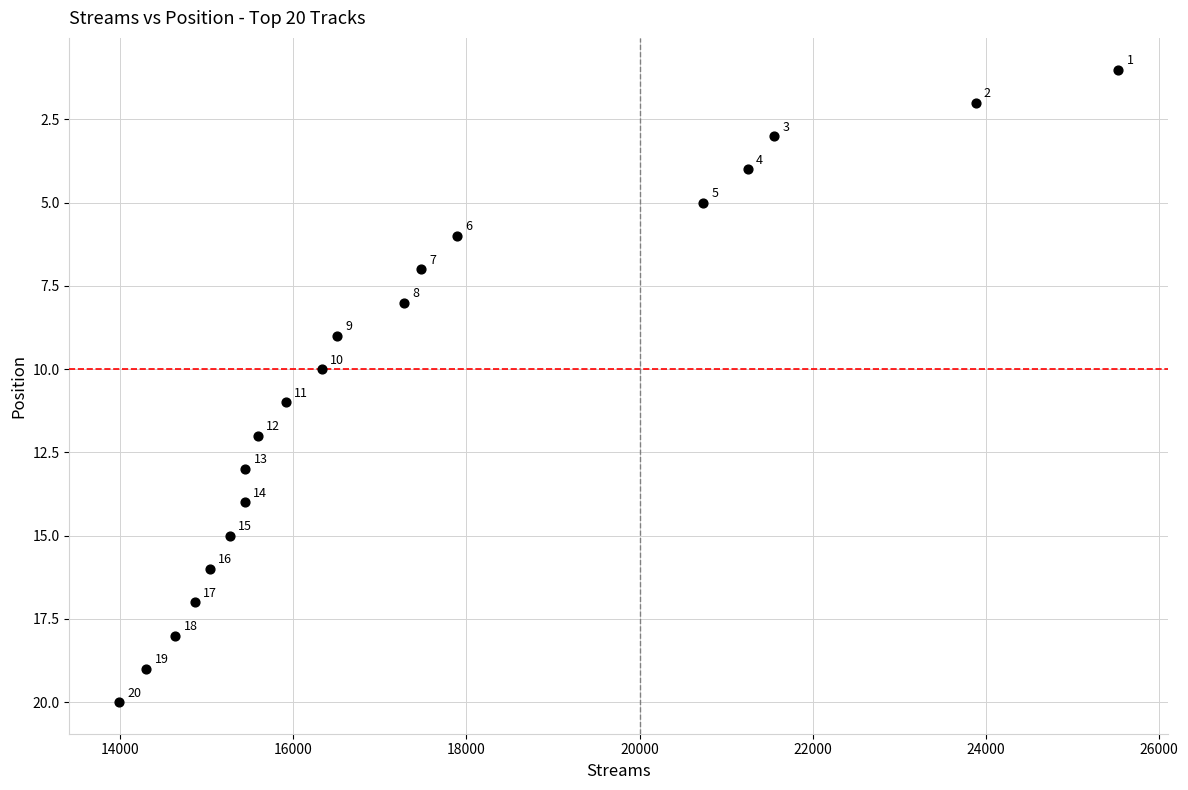

What Y value in the scatter plot is closest to 10?

10